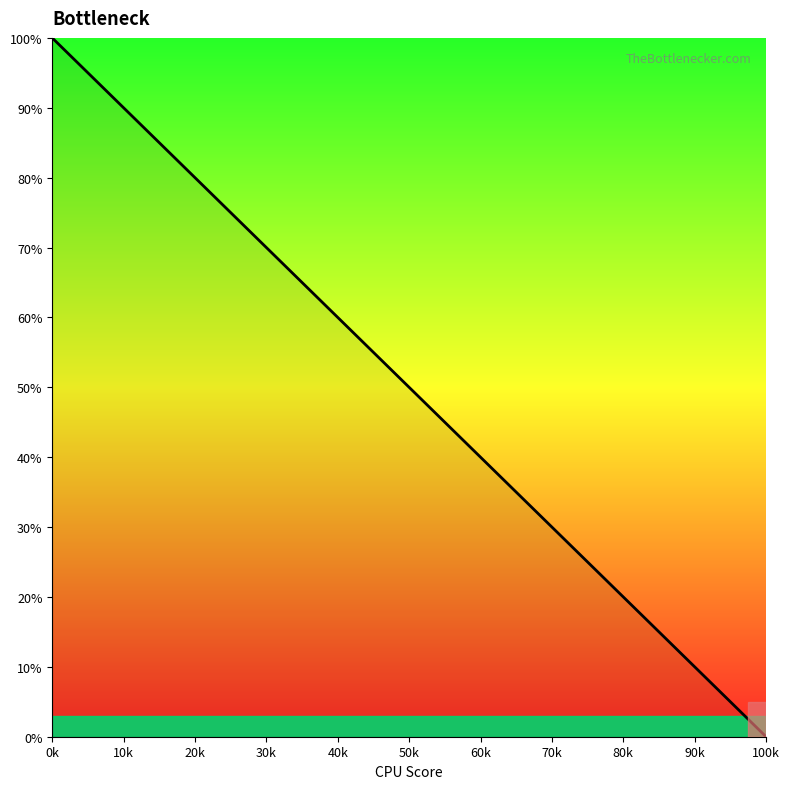

What is the sum of all values?

2000.0